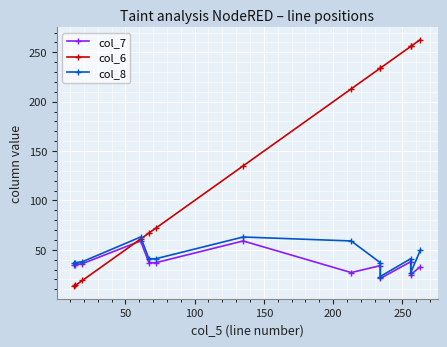

After their last crossing, which series has the higher values: col_7 or col_6?

col_6